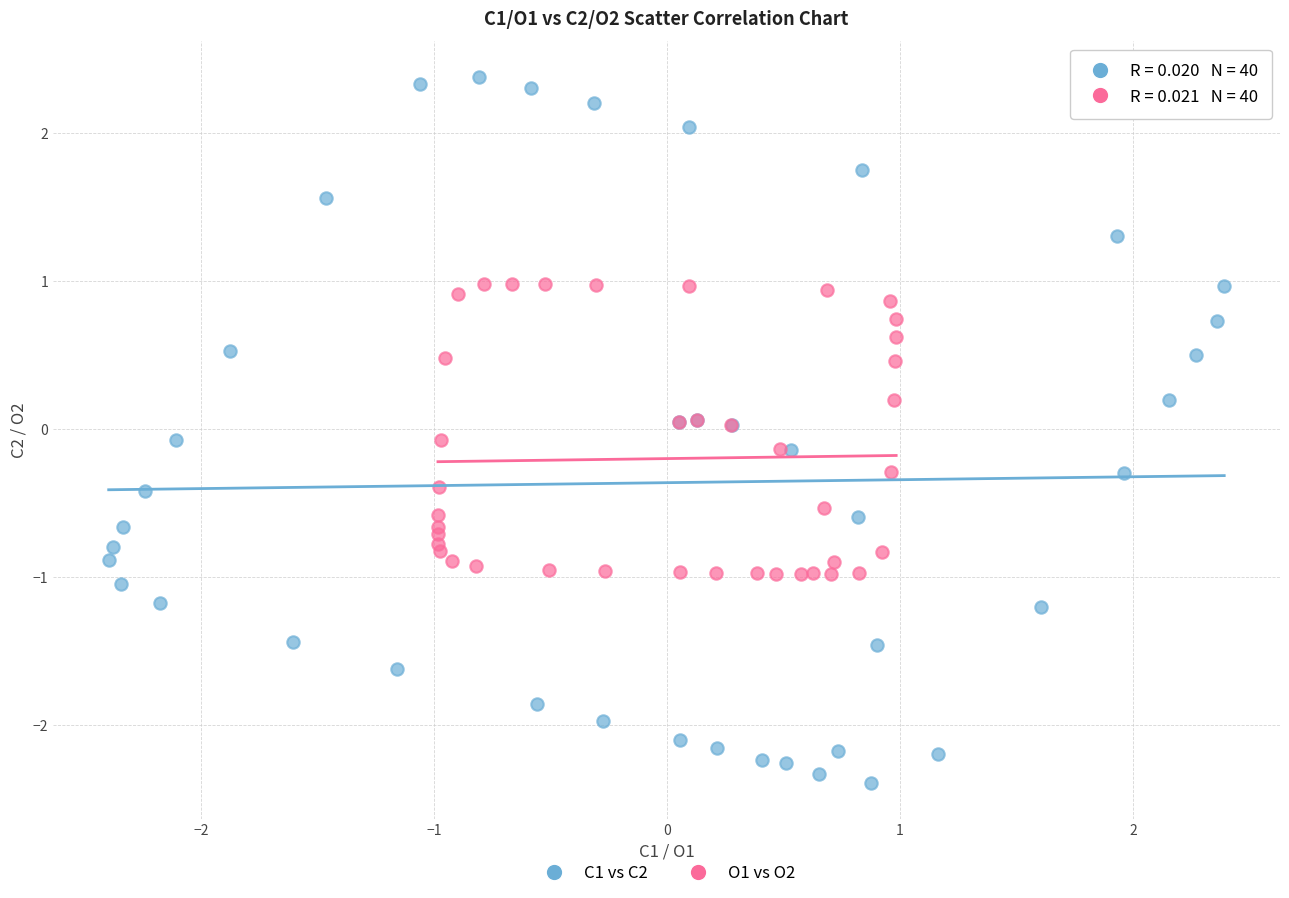

Which series reaches the maximum Y coordinate?

C1 vs C2